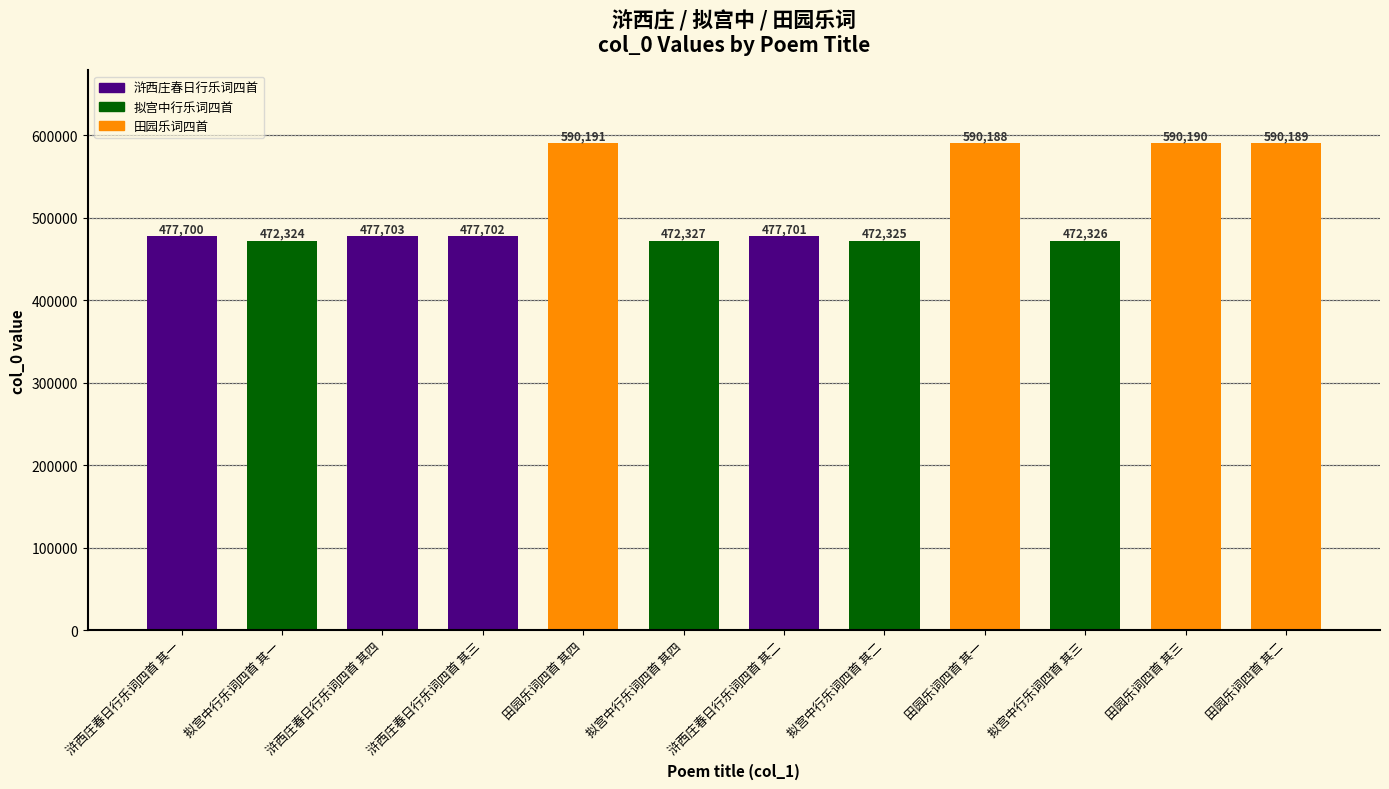

What is the difference between the maximum and second lowest values?

117866